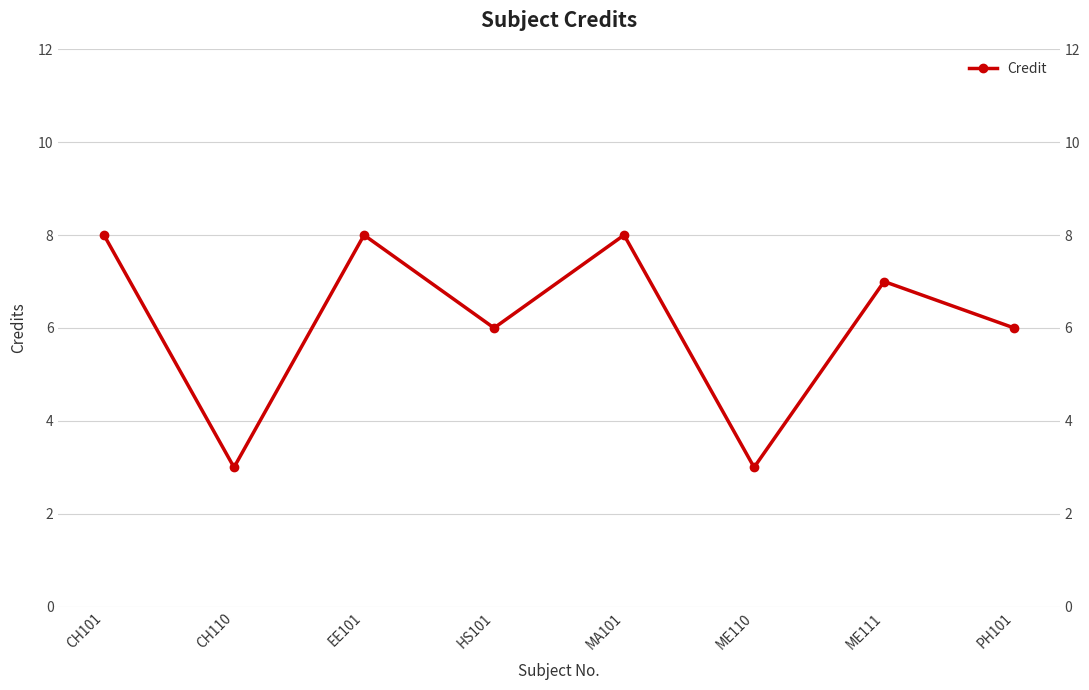

Approximately how many times larger is the value at EE101 compared to PH101?

1.3